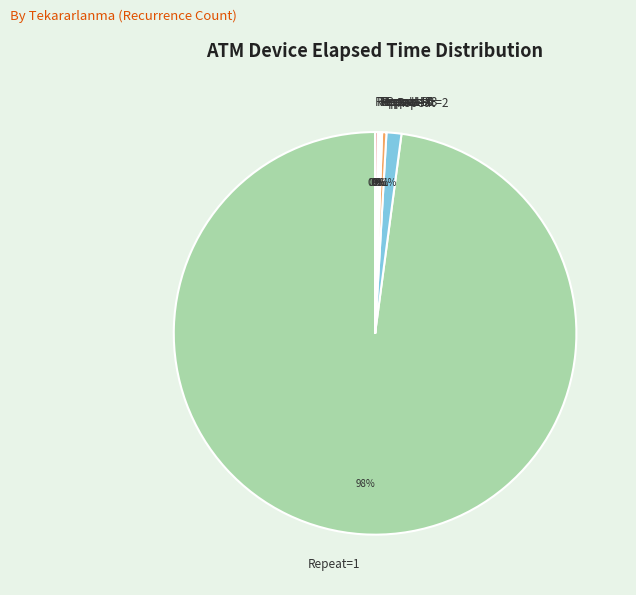

Does Repeat=1 account for over 50% of the chart?

Yes